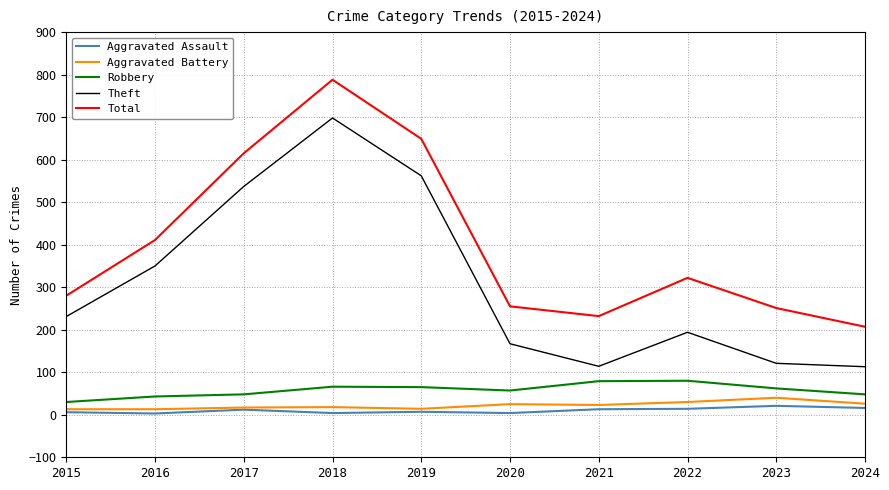

In Total, how many points are higher than both neighbors (excluding endpoints)?

2